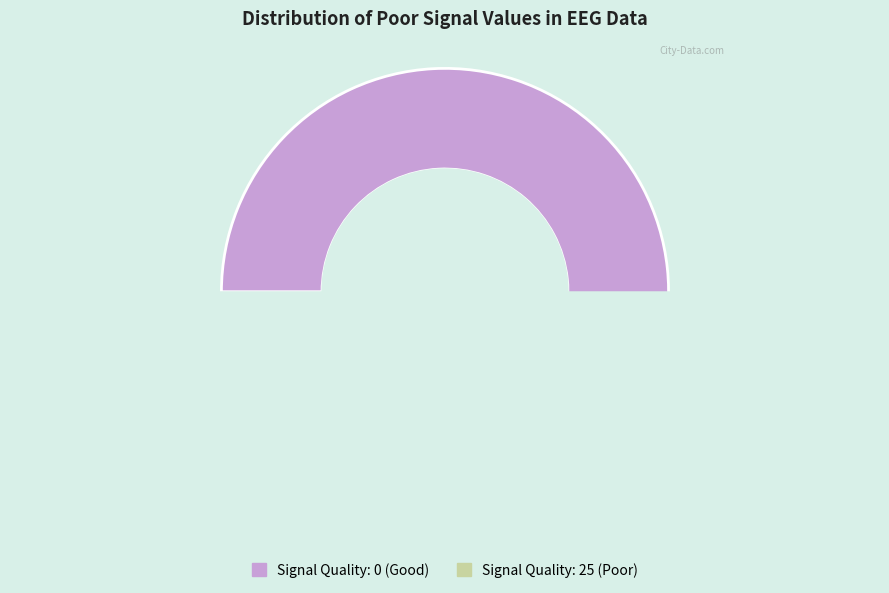

What is the total percentage of poorSignal=25 and poorSignal=0?

100.0%